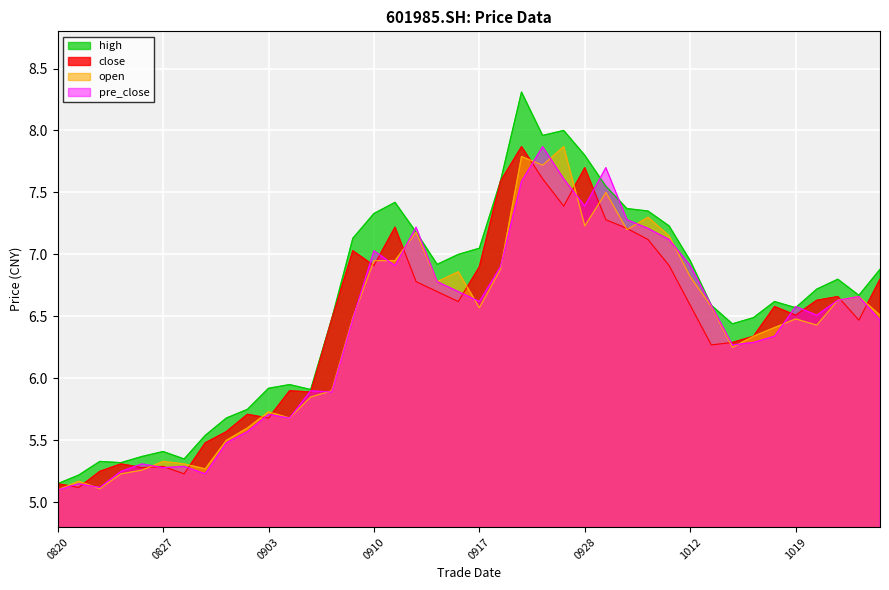

What is the minimum value for close?

5.1